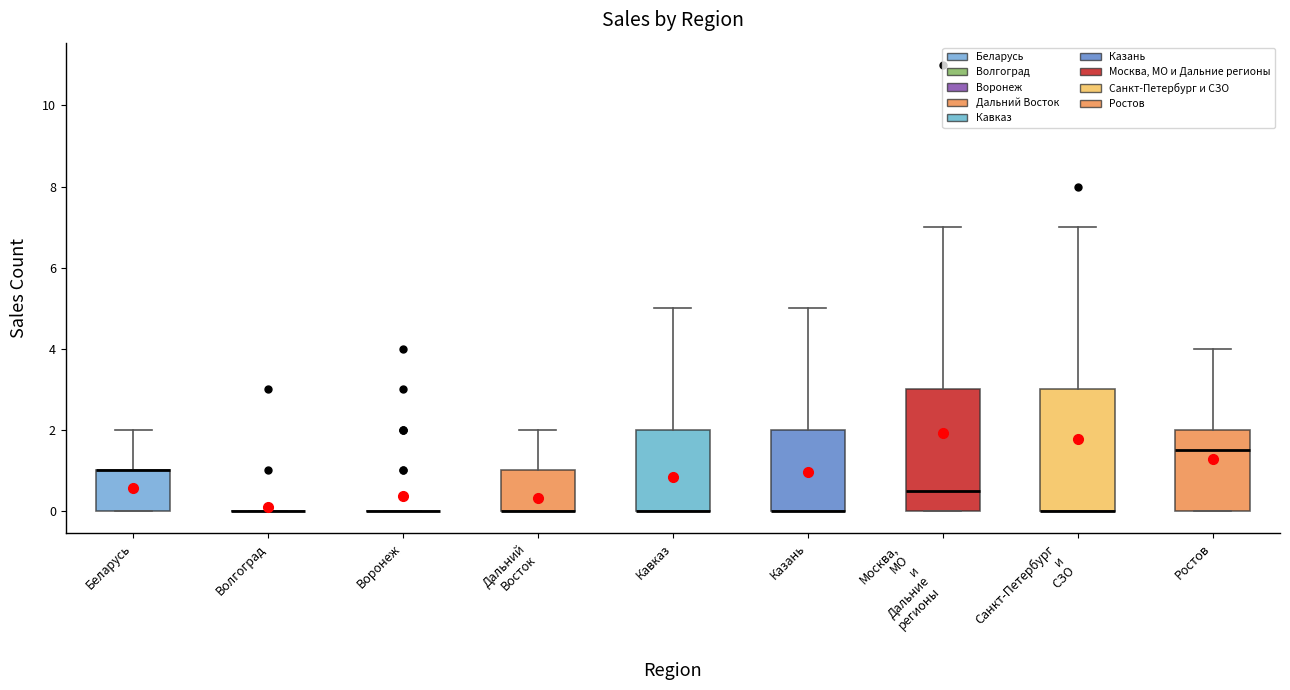

Reading left to right, transcribe this box plot: for each box, give where its median line is, the range the box spans, and where its two whiskers end, as read against the y-axis. The values are not printed on the chart, so give them approximately, as read against the axis.

Беларусь: median 1.0 (drawn on the box's upper edge), box 0.0 to 1.0, whiskers 0.0 to 2.0
Волгоград: box collapsed to a line at 0.0, whiskers 0.0 to 0.0
Воронеж: box collapsed to a line at 0.0, whiskers 0.0 to 0.0
Дальний Восток: median 0.0 (drawn on the box's lower edge), box 0.0 to 1.0, whiskers 0.0 to 2.0
Кавказ: median 0.0 (drawn on the box's lower edge), box 0.0 to 2.0, whiskers 0.0 to 5.0
Казань: median 0.0 (drawn on the box's lower edge), box 0.0 to 2.0, whiskers 0.0 to 5.0
Москва, МО и Дальние регионы: median 0.6, box 0.0 to 3.0, whiskers 0.0 to 7.0
Санкт-Петербург и СЗО: median 0.0 (drawn on the box's lower edge), box 0.0 to 3.0, whiskers 0.0 to 7.0
Ростов: median 1.6, box 0.0 to 2.0, whiskers 0.0 to 4.0